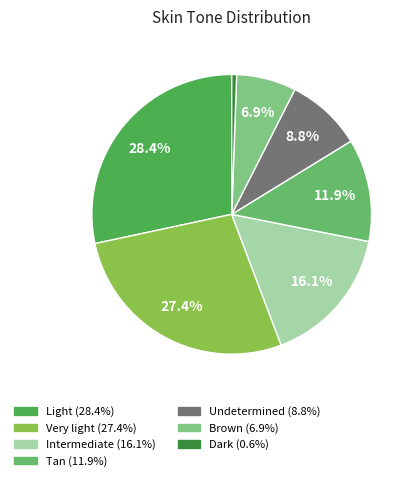

What percentage is the Very light slice, to the nearest percent?

27%